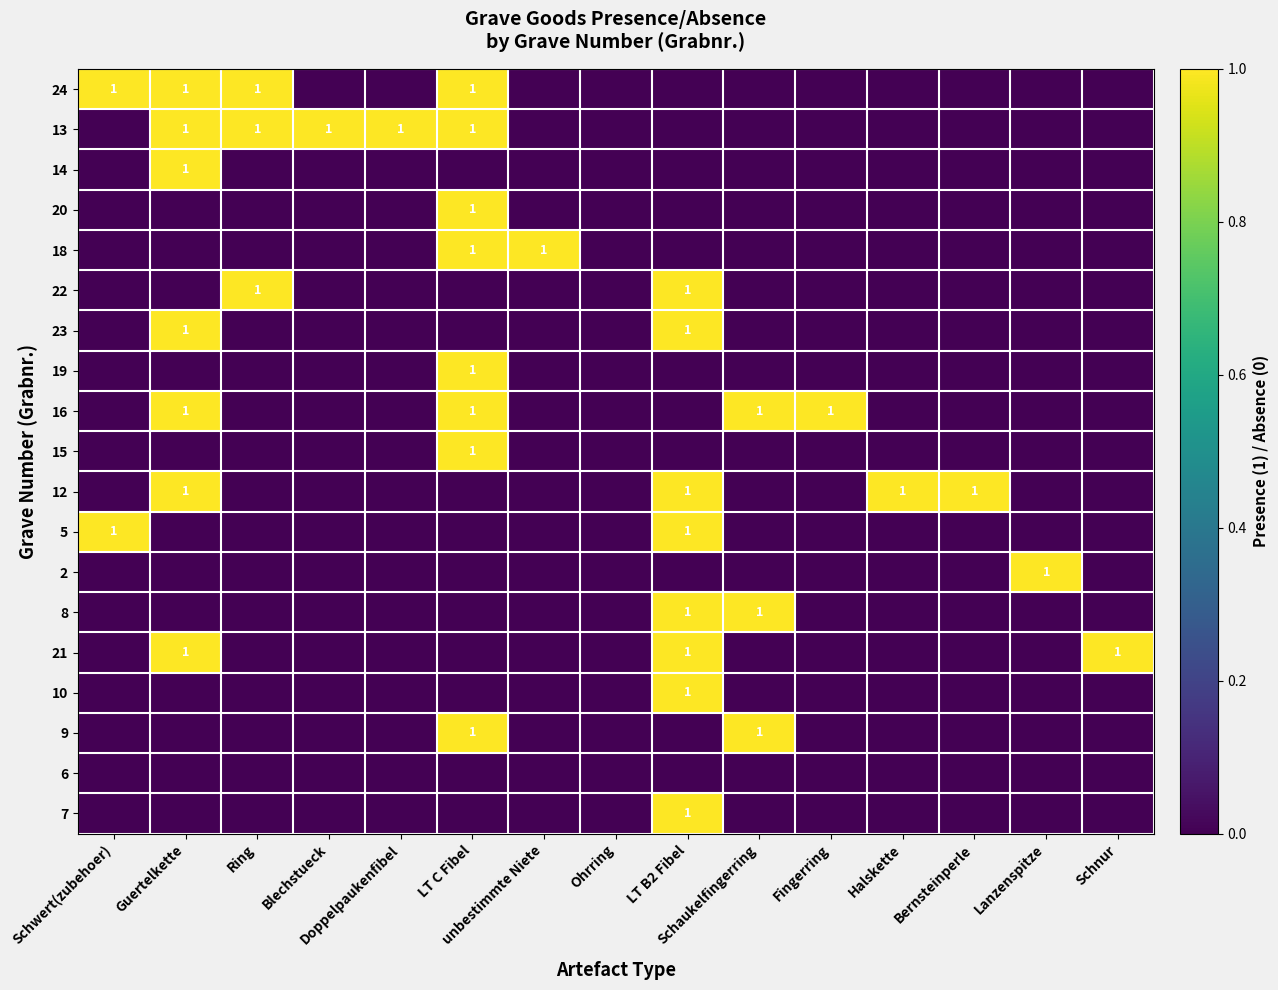

How many 16 values are between 0 and 1?

15